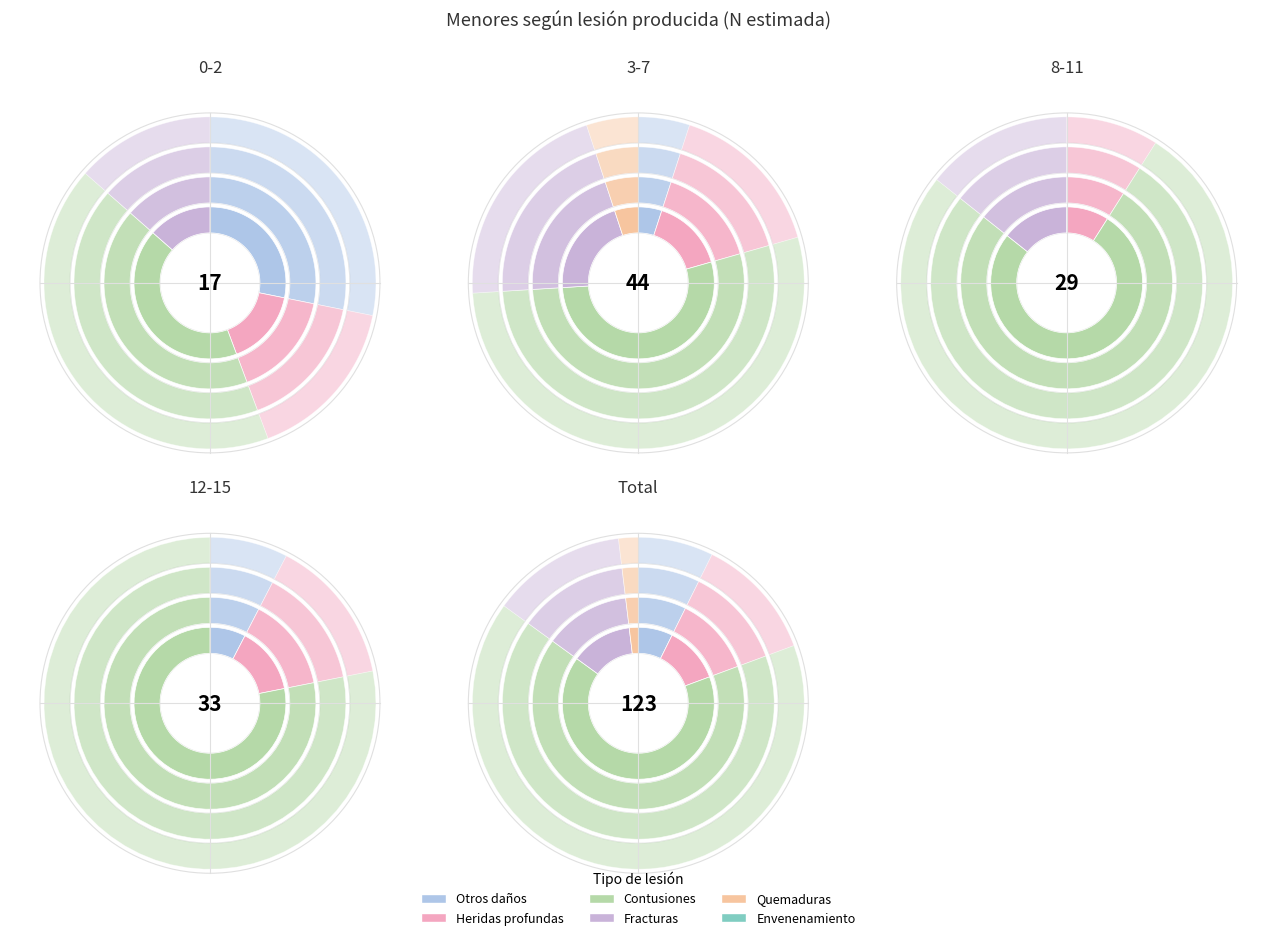

True or false: Total accounts for 50% of the total.

True